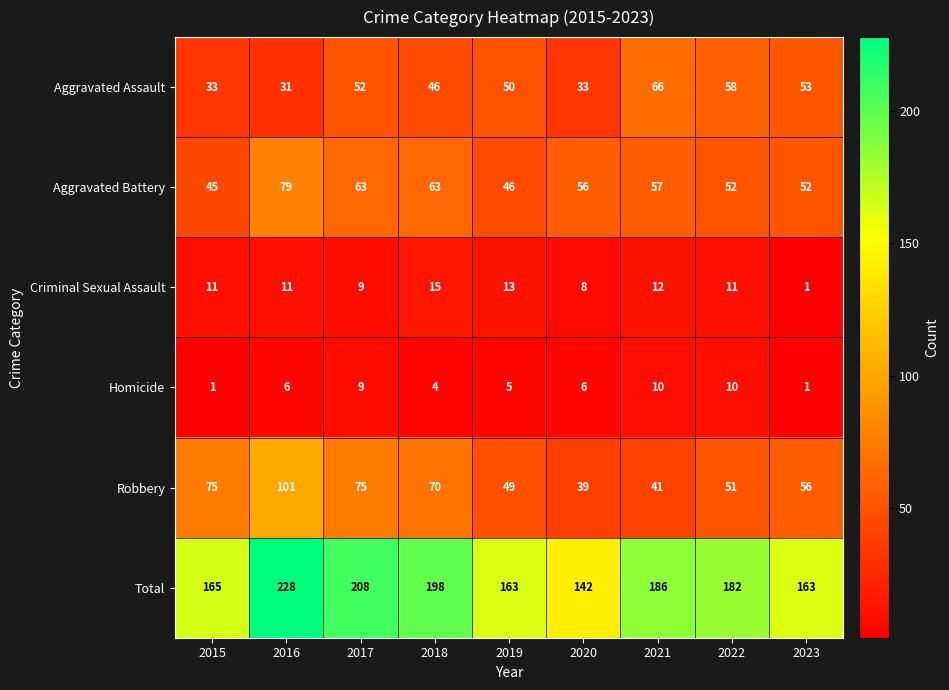

What is the spread (max minus min) of values at 2018?

194